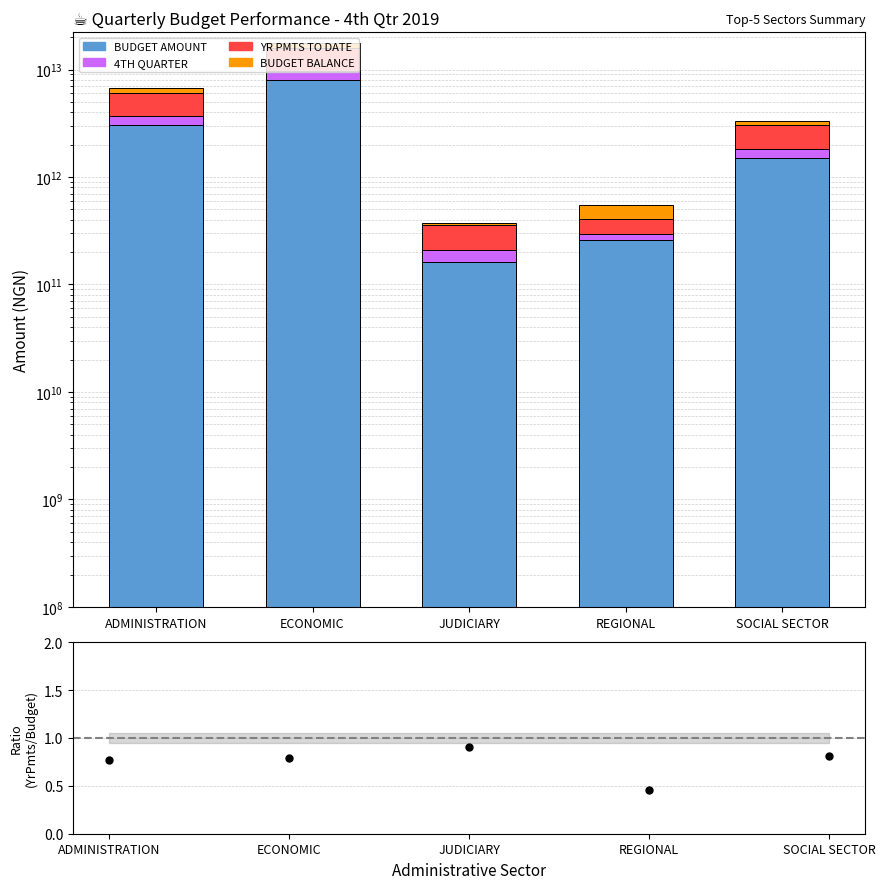

What is the total value across all series at REGIONAL?

549657468060.4